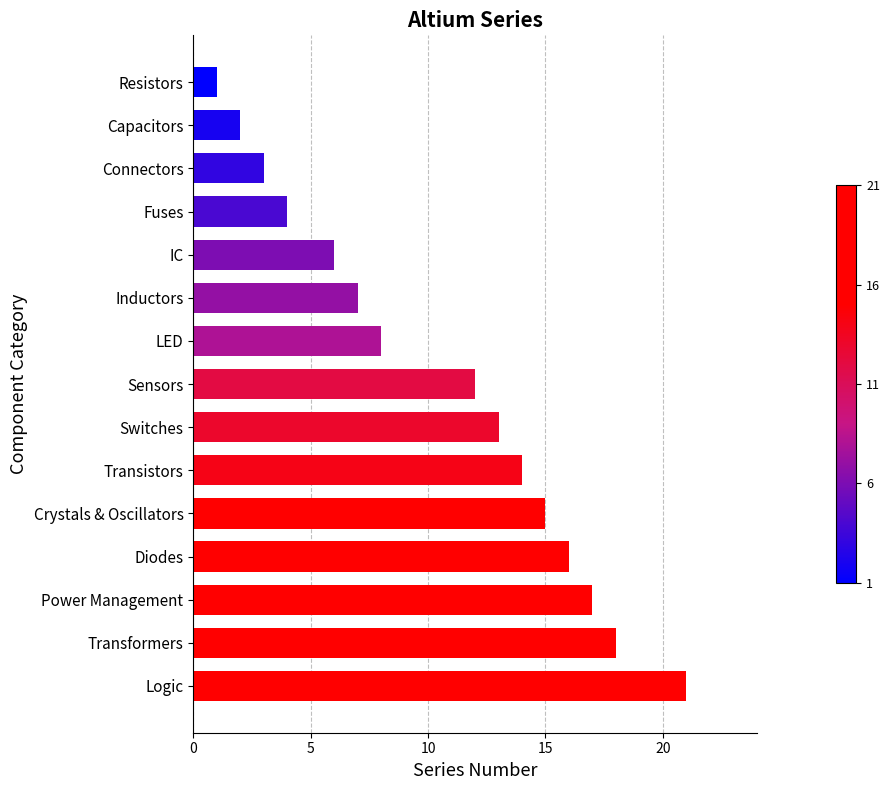

The chart shows a value of 17 at Power Management. True or false?

True